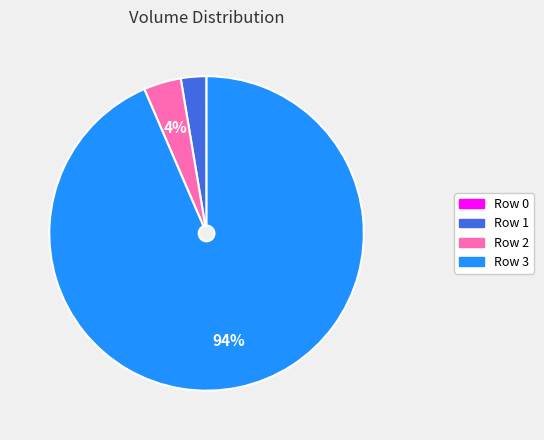

Is there any slice that represents more than half of the pie?

Yes